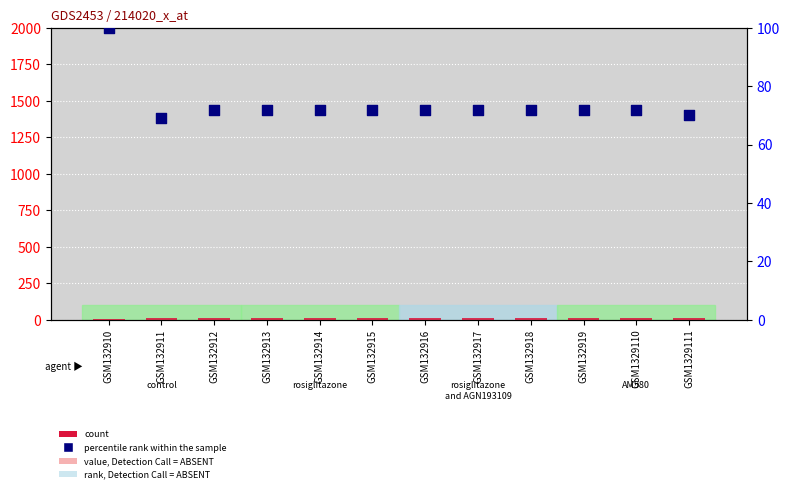

At how many categories does at least one series exceed 57?

12